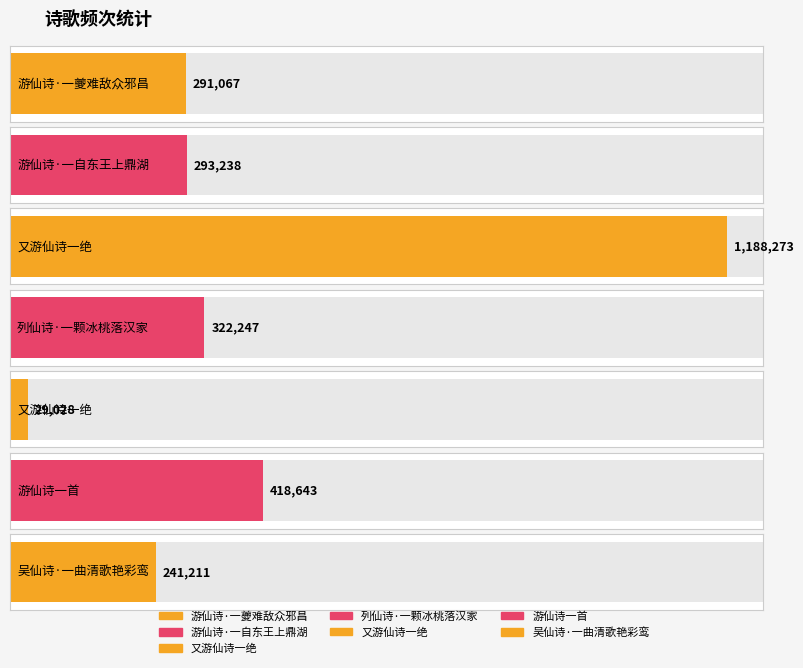

What is the maximum value shown in the chart?

1188273